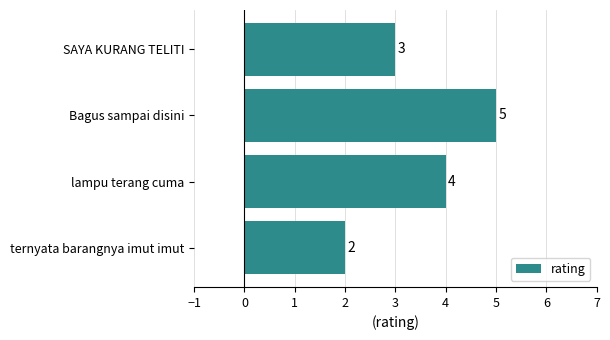

List the labels in order of value, smallest first.

ternyata barangnya imut imut, SAYA KURANG TELITI, lampu terang cuma, Bagus sampai disini